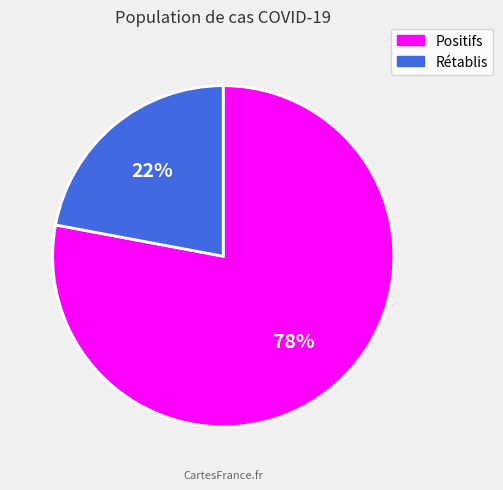

To the nearest percent, what is the average slice percentage?

50%